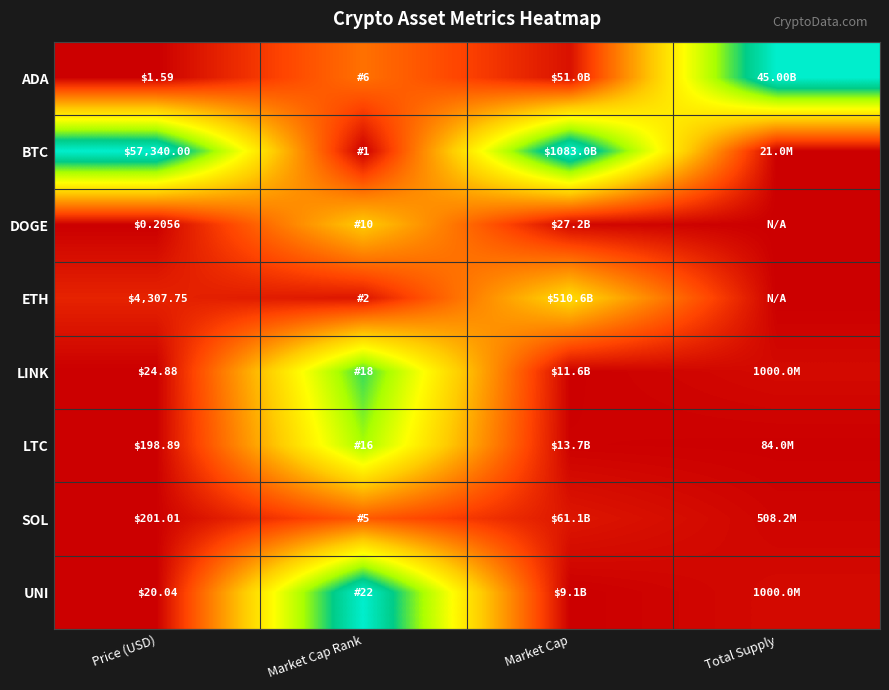

How many categories are shown in the chart?

4